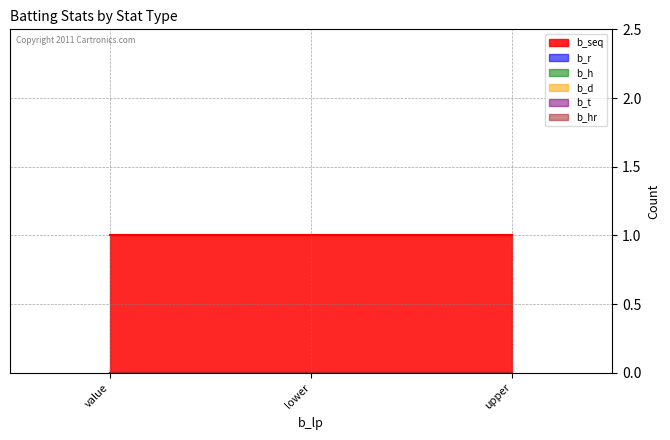

What is the label of the 2nd point from the left?

lower